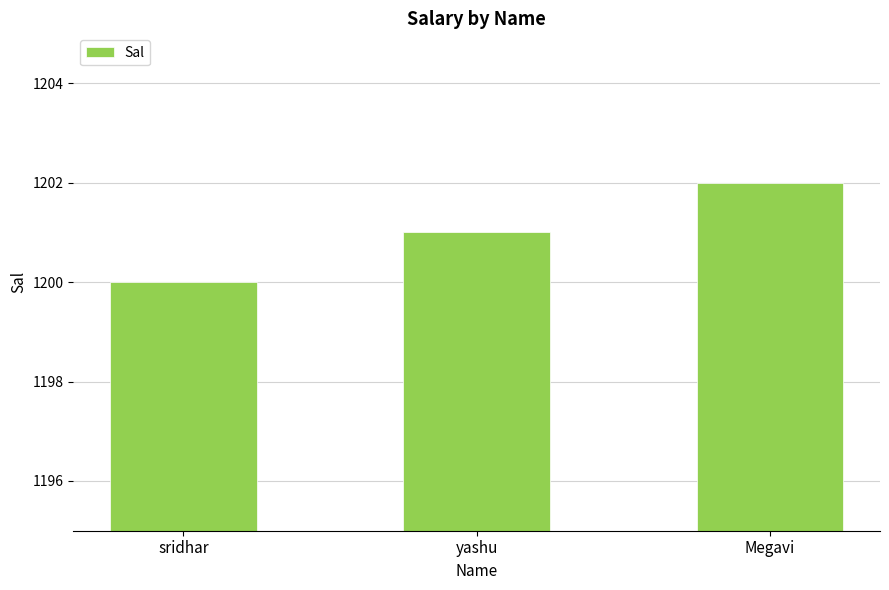

Reading left to right, transcribe all the data shown in this chart.

1200	1201	1202